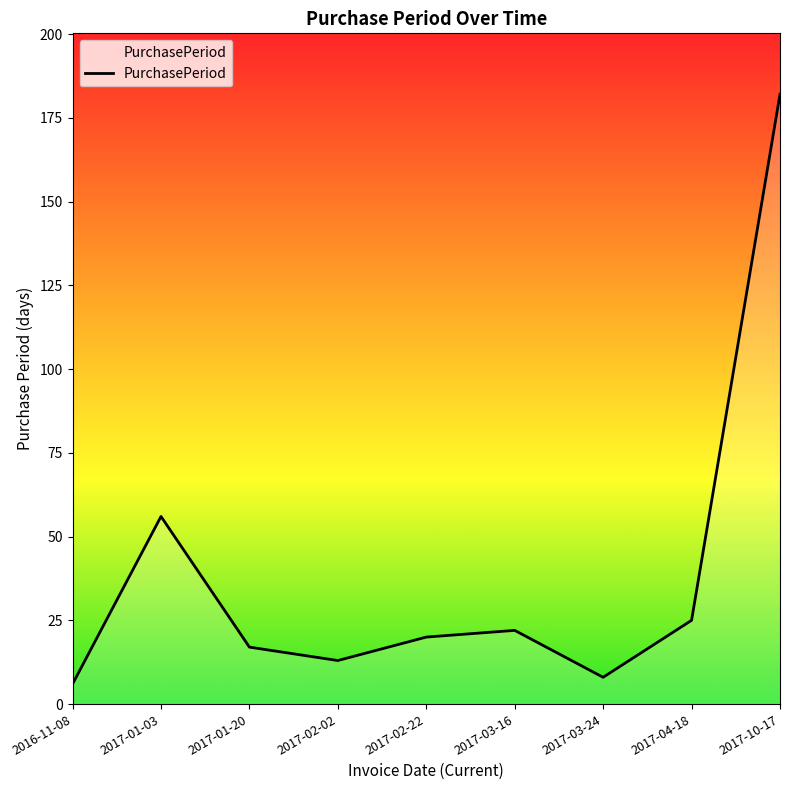

How many lines are shown in the chart?

1